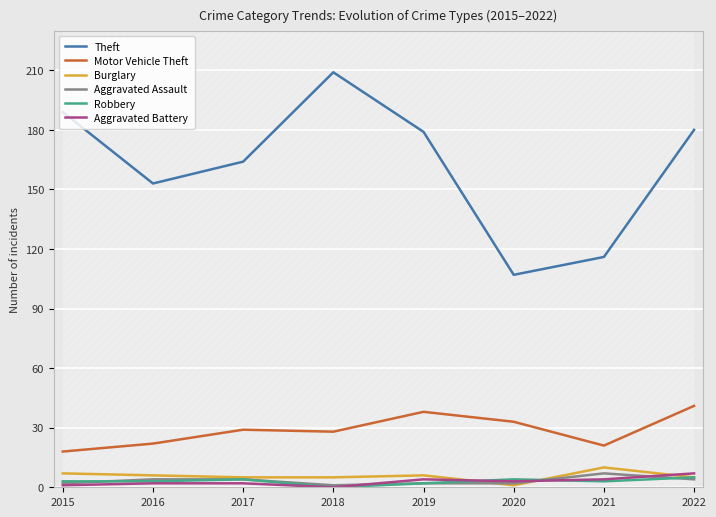

What value does the Motor Vehicle Theft series have at 2020?

33